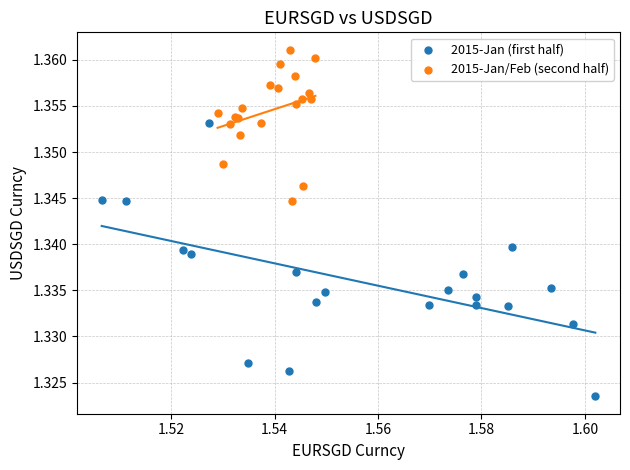

Which series has the widest spread of Y values?

2015-Jan (first half)